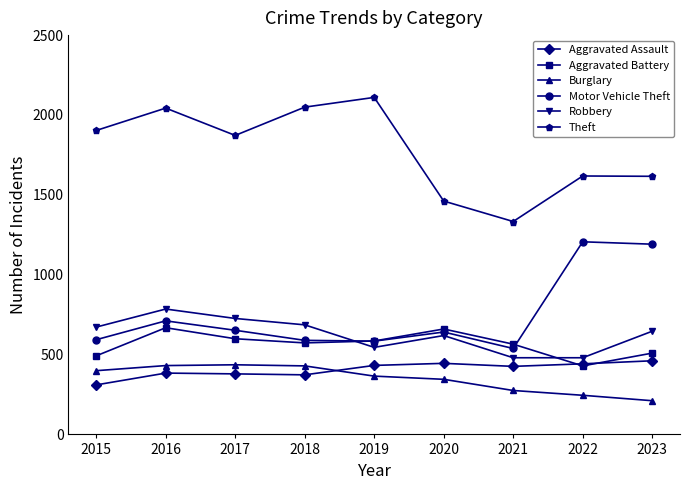

At which category is the sum across all series the highest?

2016